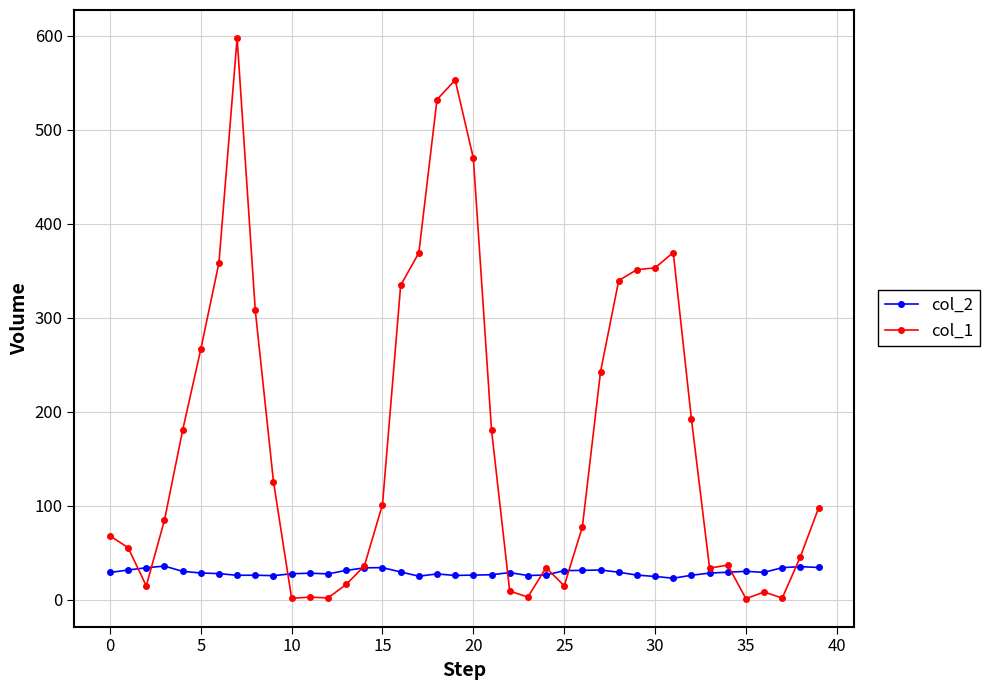

What is the difference between the second highest and second lowest values in the col_1 series?

551.6